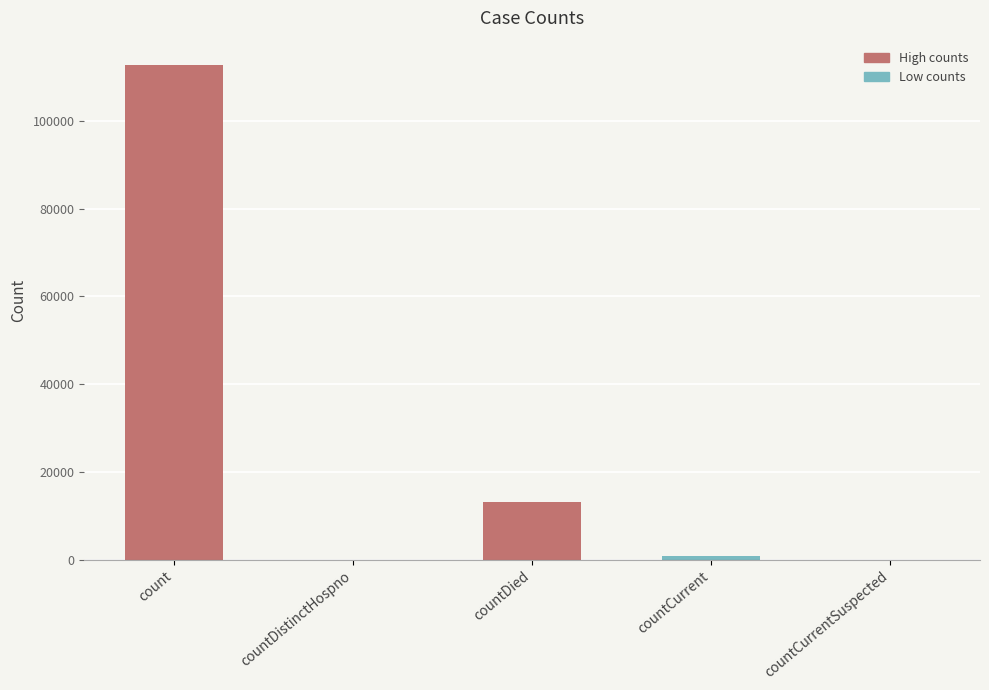

What is the sum of all values?

126696